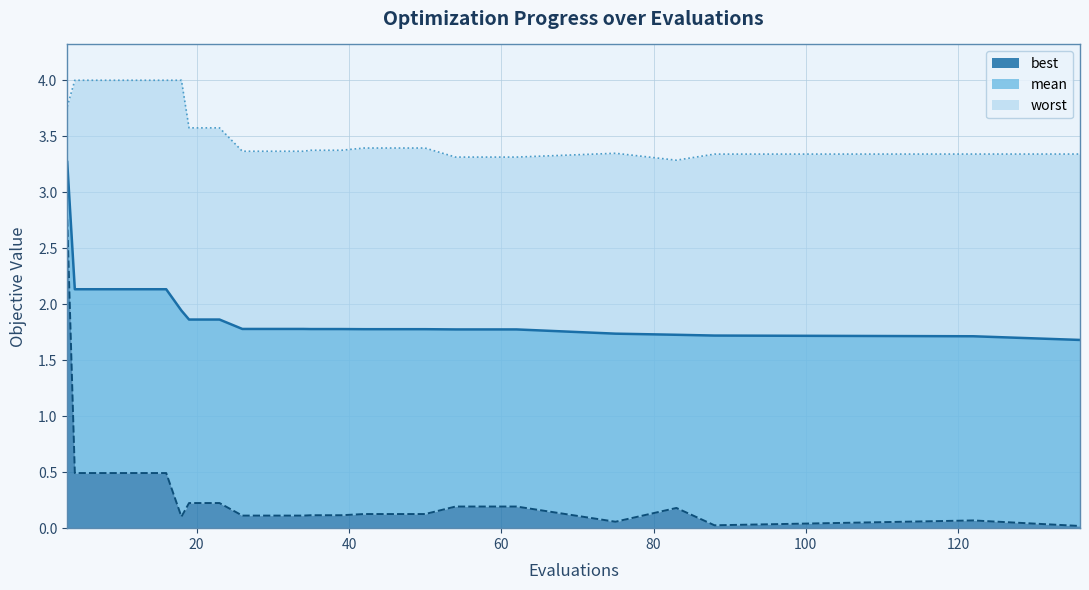

At which category does the chart reach its minimum across all series?

136